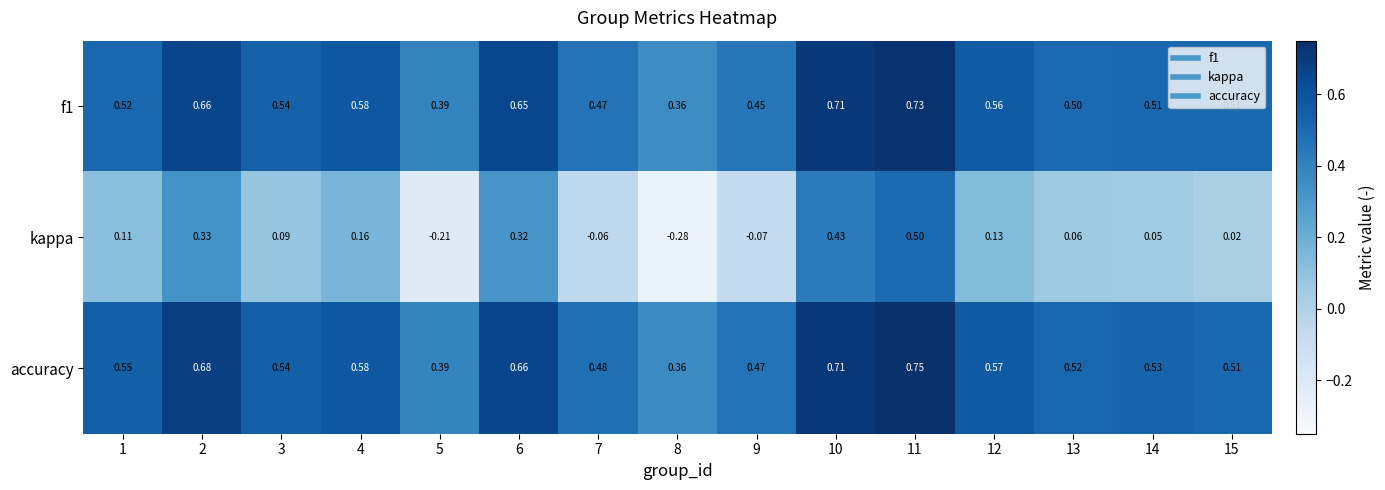

Which series has the largest total across all categories?

accuracy